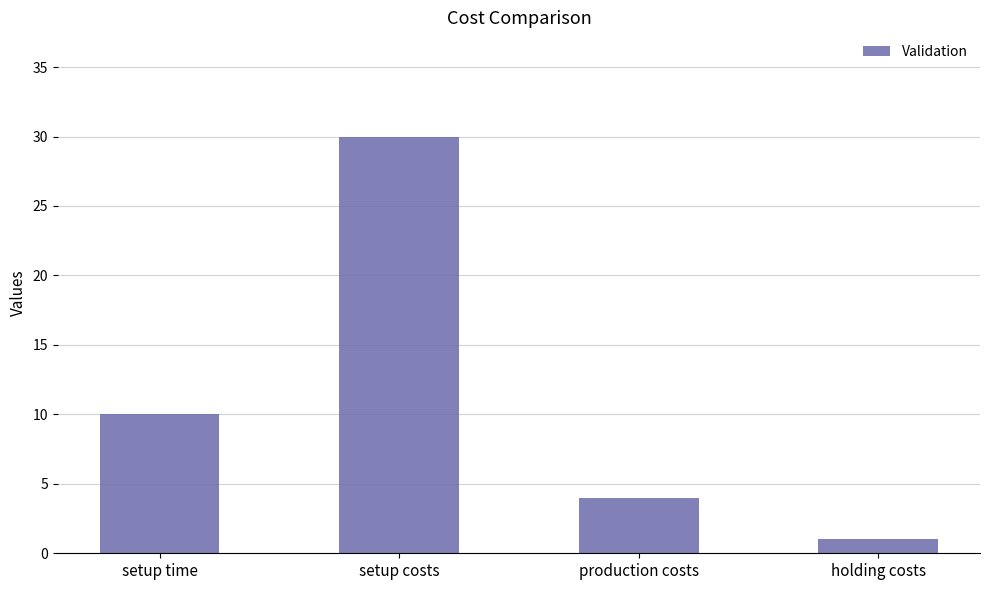

Rank the categories by value from lowest to highest.

holding costs, production costs, setup time, setup costs